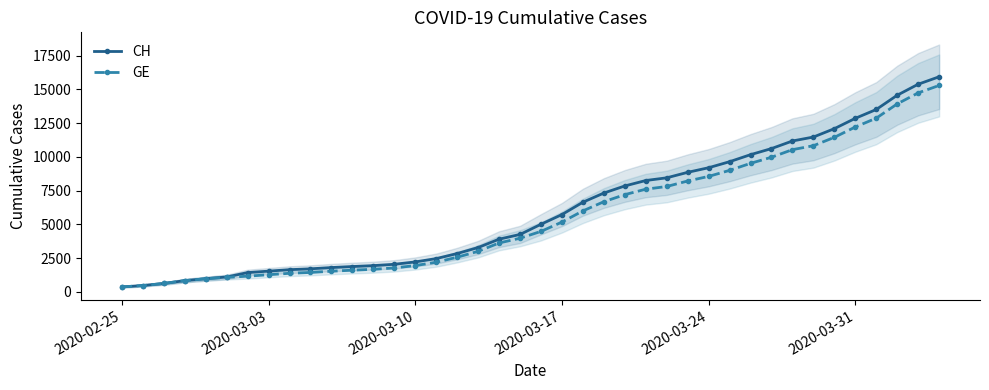

What is the average value of the CH series?

6053